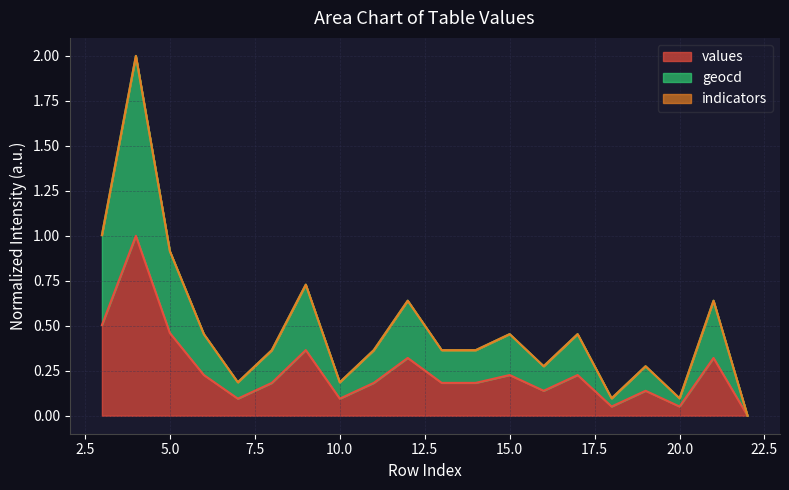

What is the average value of the values series?

0.2